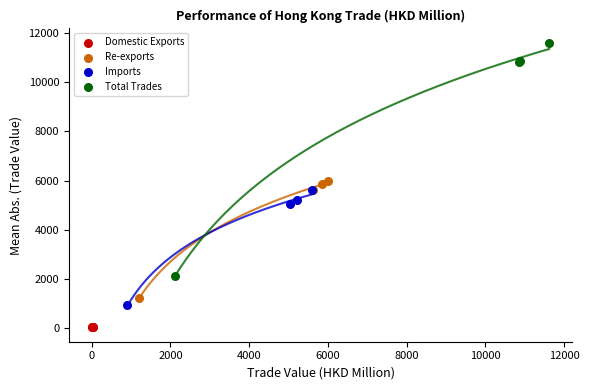

Which series contains the highest Y value?

Total Trades